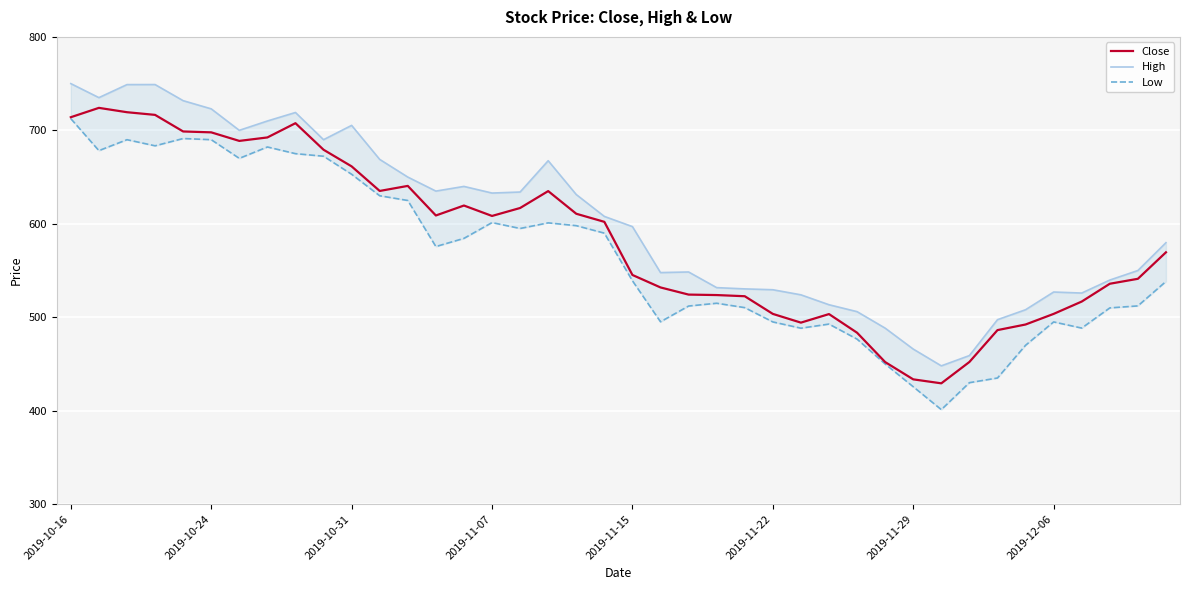

Which series has the largest total across all categories?

High